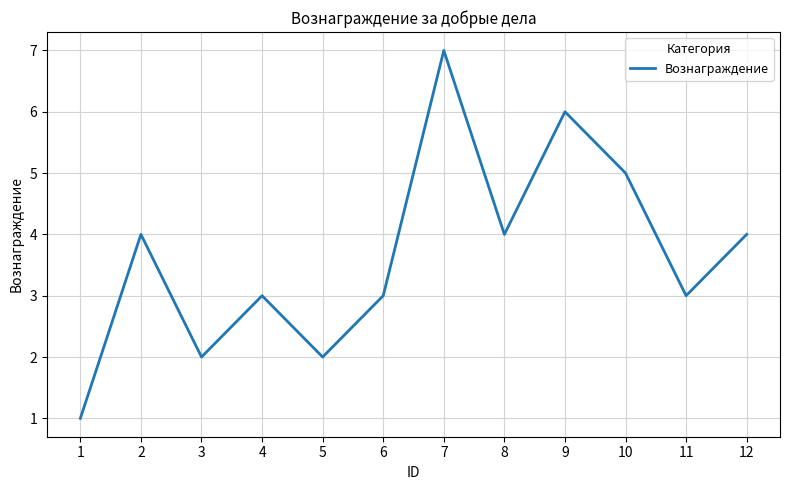

Read the value at 12.

4